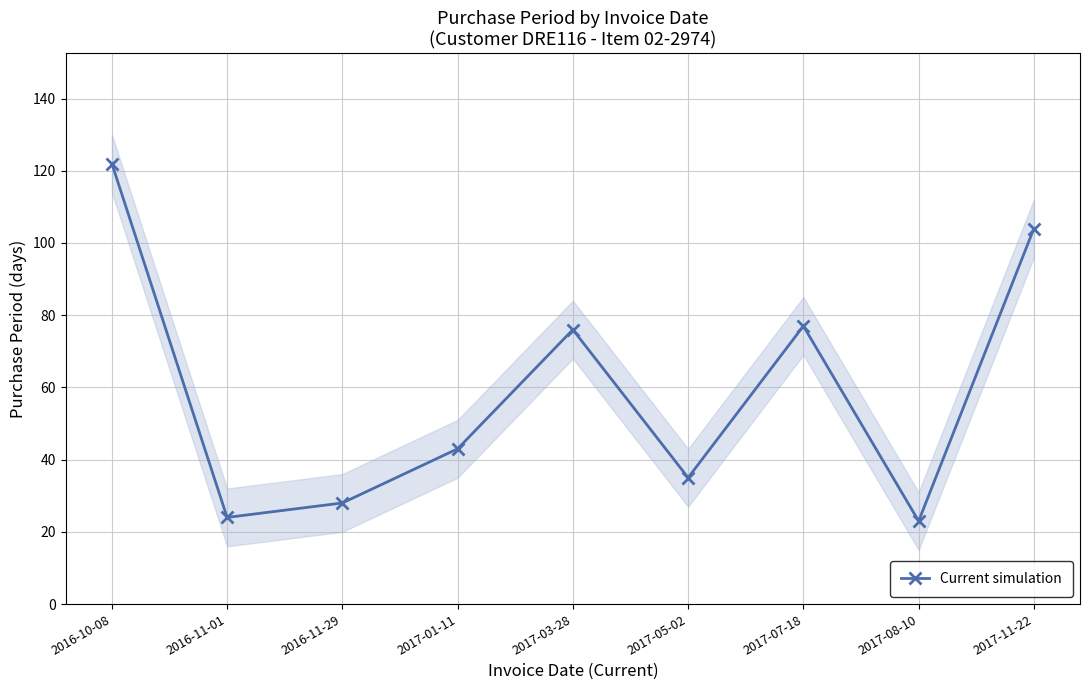

How many lines are shown in the chart?

1